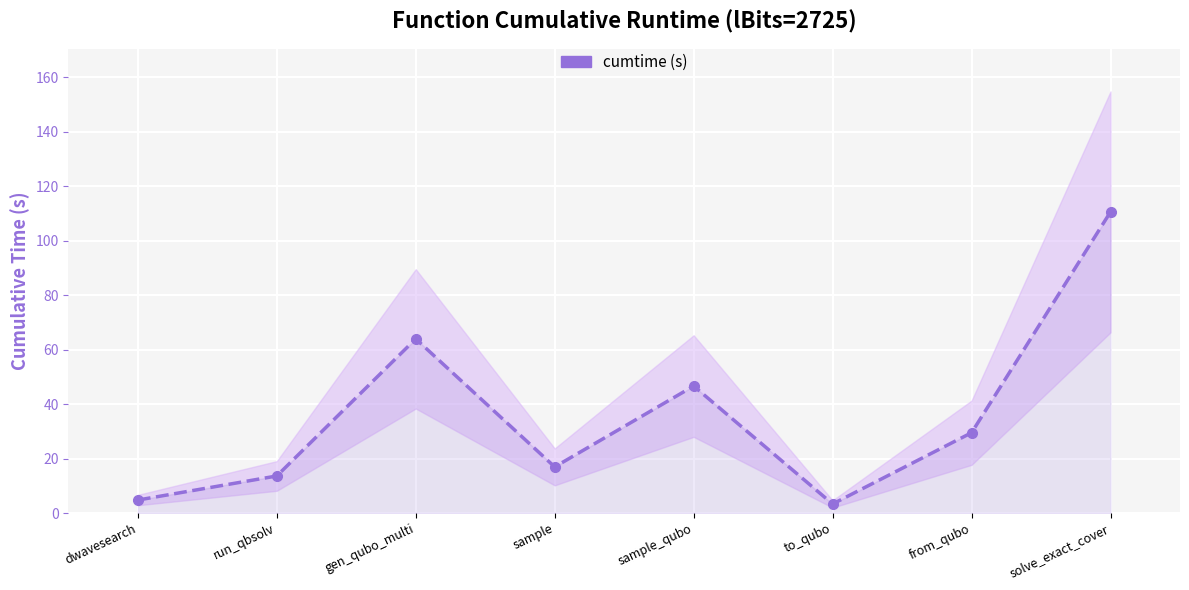

Approximately how many times larger is the value at to_qubo compared to sample?

0.2